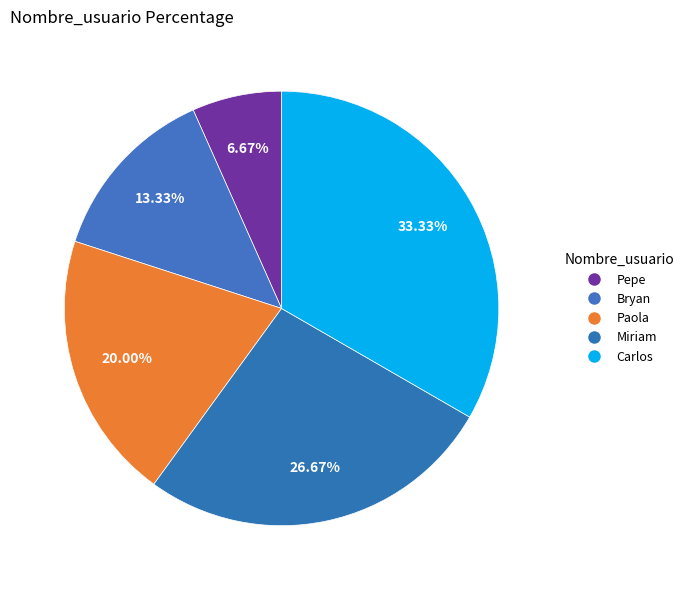

Count the number of slices in the pie.

5